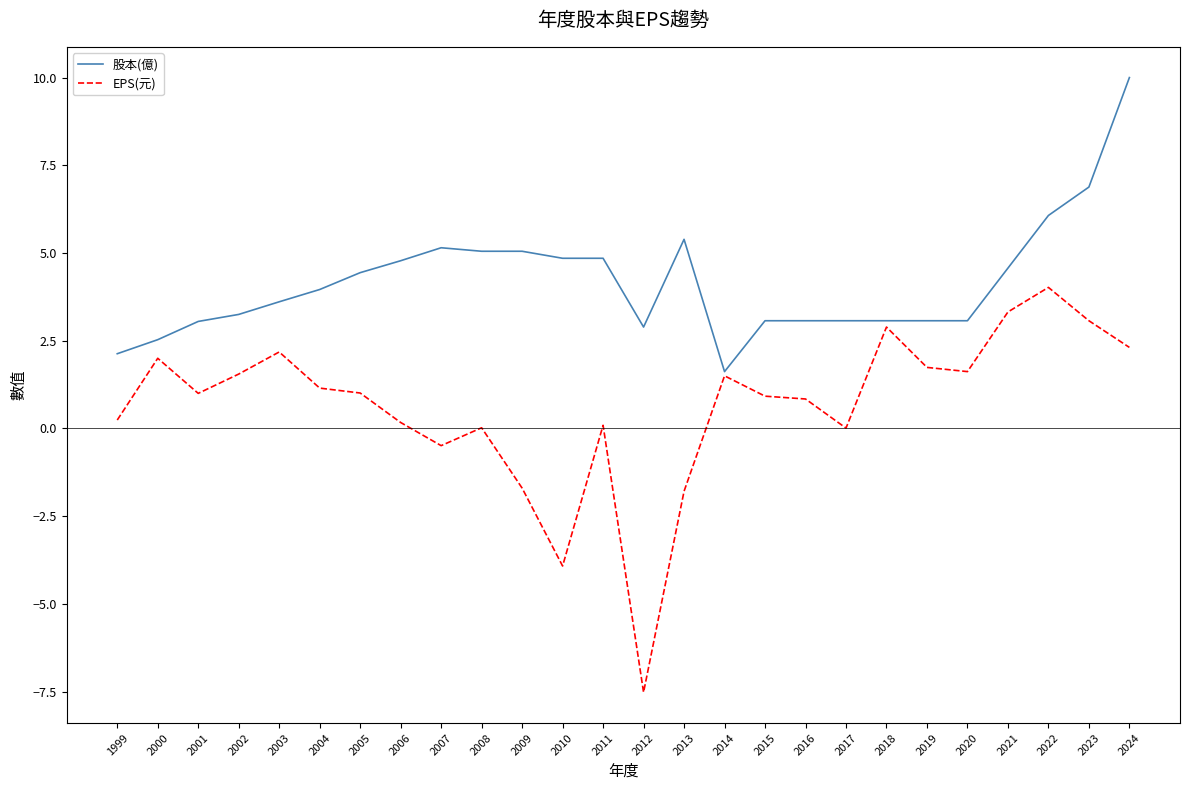

The value of EPS(元) at 2020 is 1.6. True or false?

True